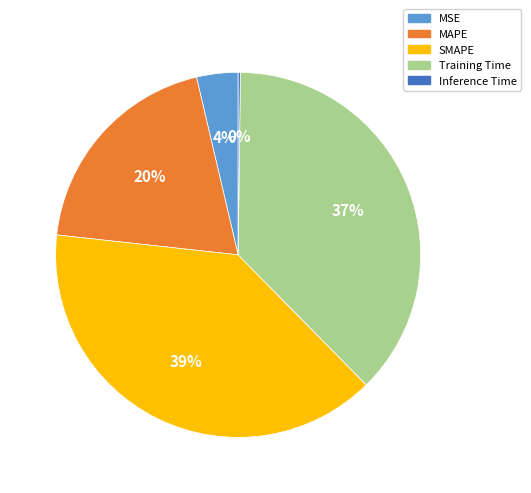

Does SMAPE represent more than half of the total?

No